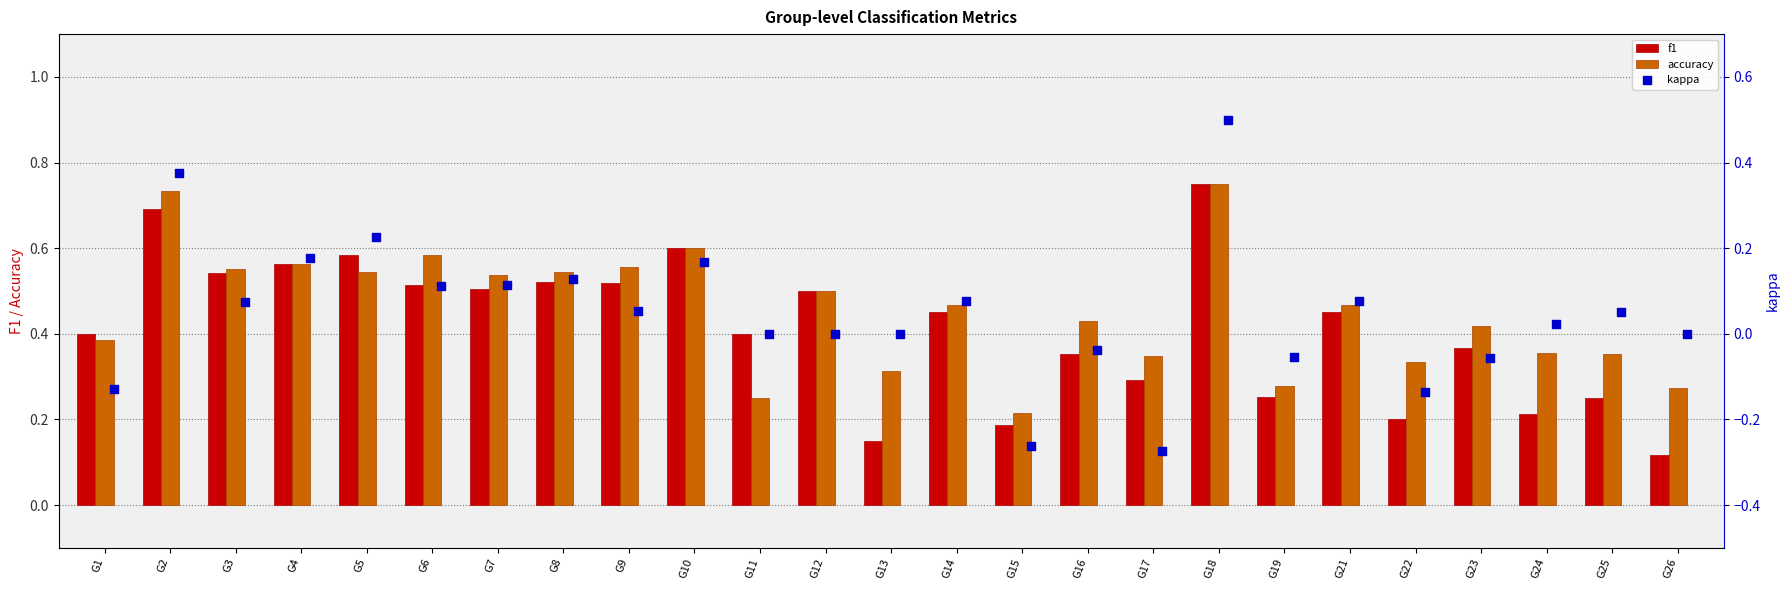

True or false: f1 has a value of 0.2 at G7.

False